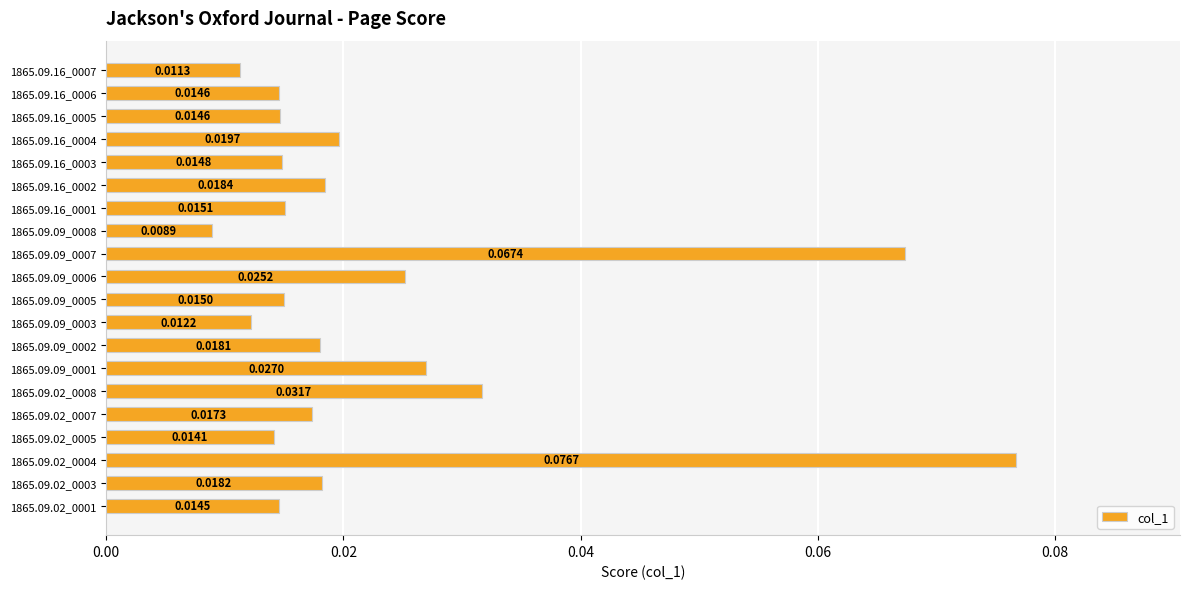

Which has a higher value, 1865.09.16_0005 or 1865.09.09_0002?

1865.09.09_0002